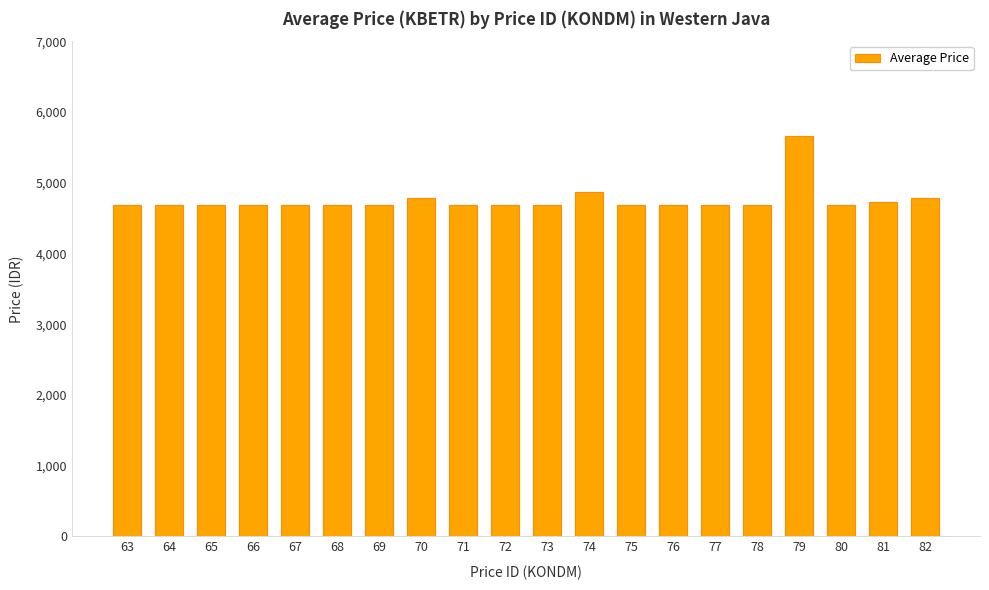

At which label is the value closest to 5176?

74